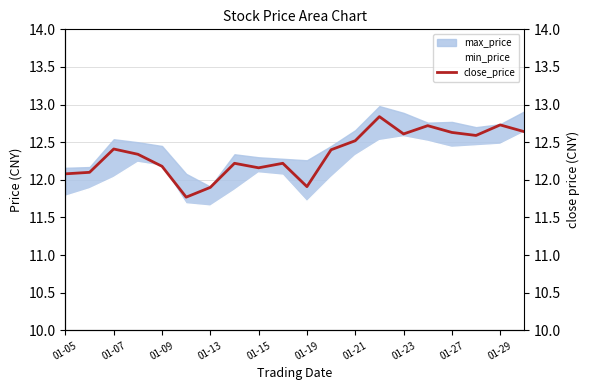

At which label does the data first exceed 12?

01-05